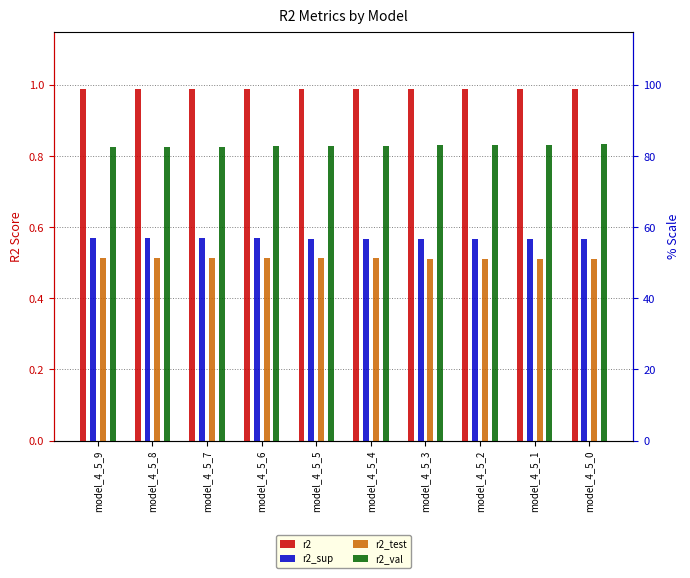

Reading right to left, list all the values displayed in this chart.

r2: model_4_5_0=1.0	model_4_5_1=1.0	model_4_5_2=1.0	model_4_5_3=1.0	model_4_5_4=1.0	model_4_5_5=1.0	model_4_5_6=1.0	model_4_5_7=1.0	model_4_5_8=1.0	model_4_5_9=1.0
r2_sup: model_4_5_0=0.6	model_4_5_1=0.6	model_4_5_2=0.6	model_4_5_3=0.6	model_4_5_4=0.6	model_4_5_5=0.6	model_4_5_6=0.6	model_4_5_7=0.6	model_4_5_8=0.6	model_4_5_9=0.6
r2_test: model_4_5_0=0.5	model_4_5_1=0.5	model_4_5_2=0.5	model_4_5_3=0.5	model_4_5_4=0.5	model_4_5_5=0.5	model_4_5_6=0.5	model_4_5_7=0.5	model_4_5_8=0.5	model_4_5_9=0.5
r2_val: model_4_5_0=0.8	model_4_5_1=0.8	model_4_5_2=0.8	model_4_5_3=0.8	model_4_5_4=0.8	model_4_5_5=0.8	model_4_5_6=0.8	model_4_5_7=0.8	model_4_5_8=0.8	model_4_5_9=0.8